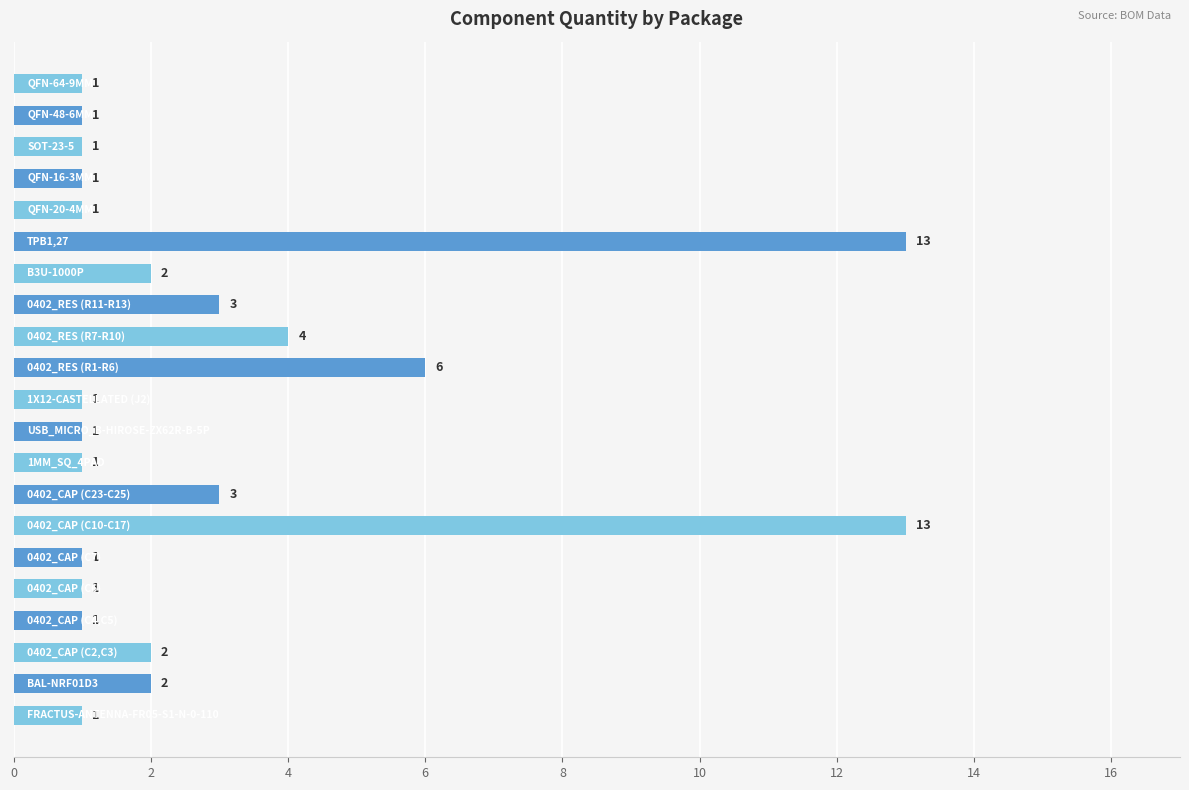

What is the difference between the second highest and second lowest values?

12